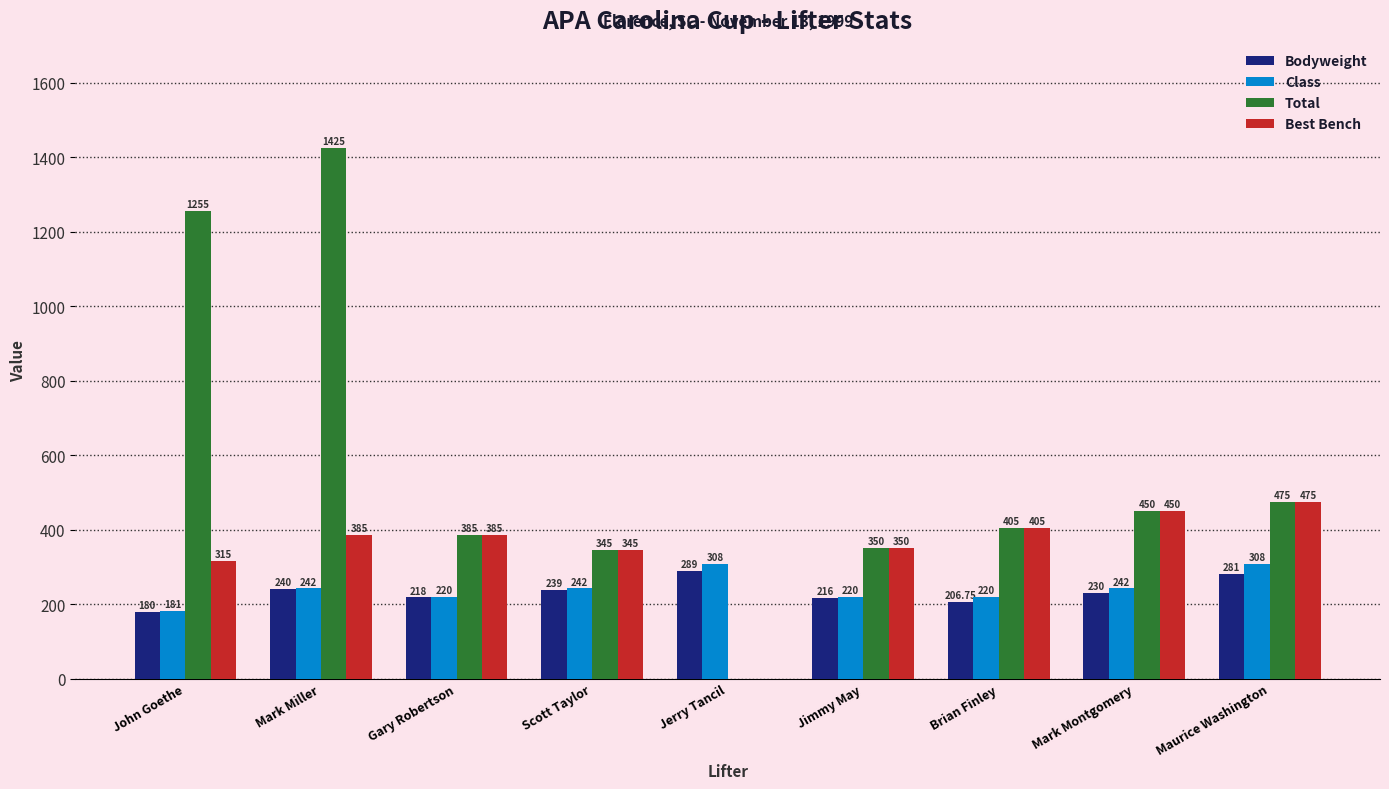

Which series has the widest spread of values?

Total